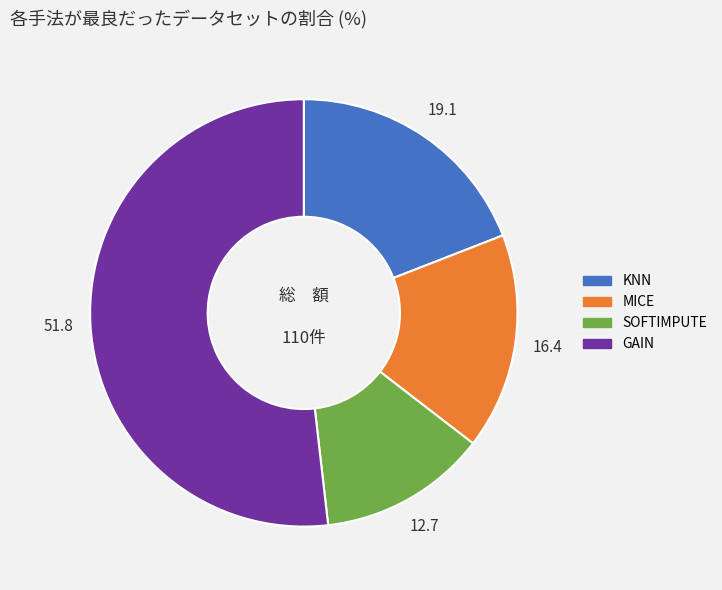

The SOFTIMPUTE slice represents 13% of the pie. True or false?

True